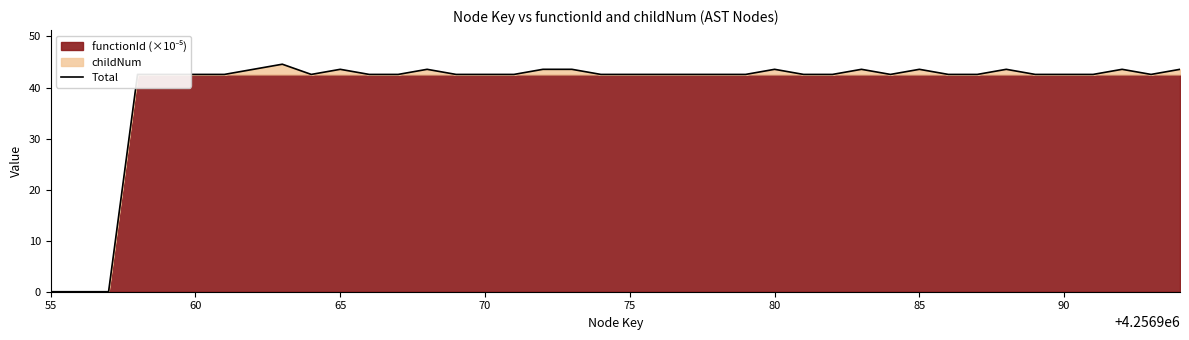

What is the highest value of the Total series?

44.6